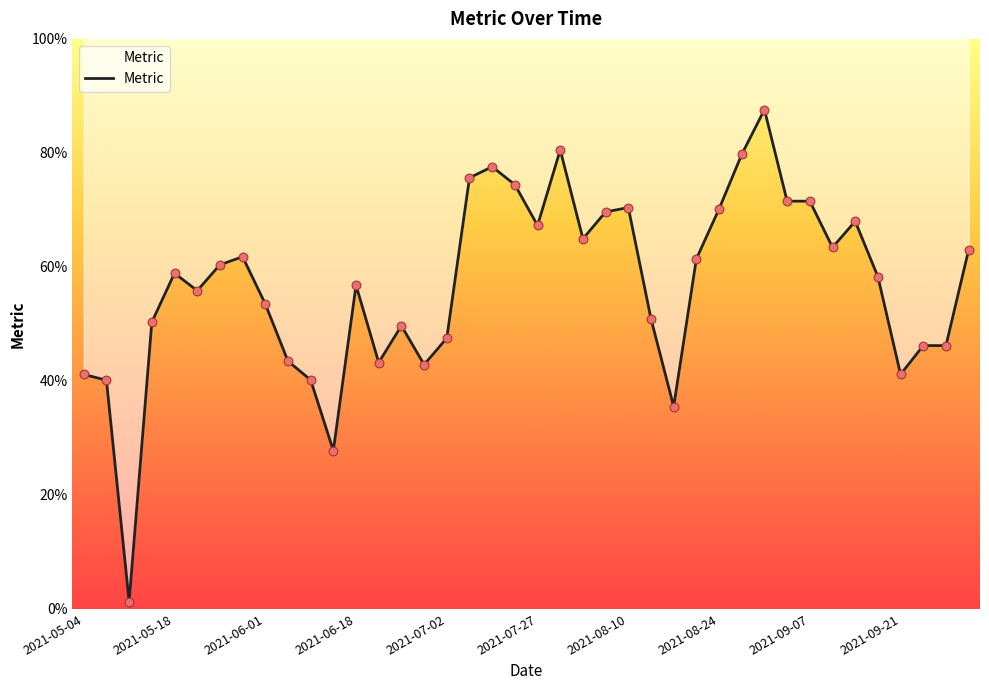

Between 11 and 30, which is larger?

30